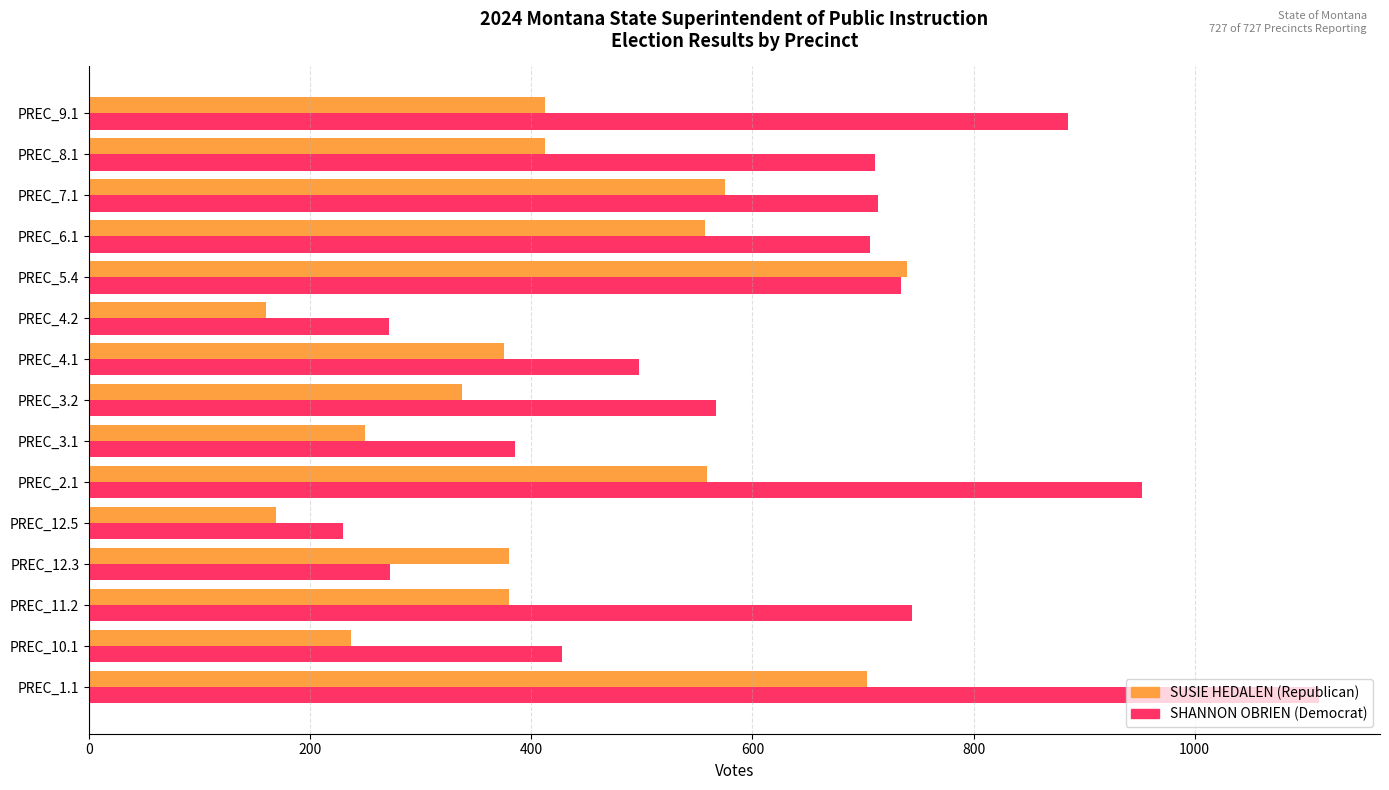

What is the difference between the second highest and minimum values in the SHANNON OBRIEN (Democrat) series?

722